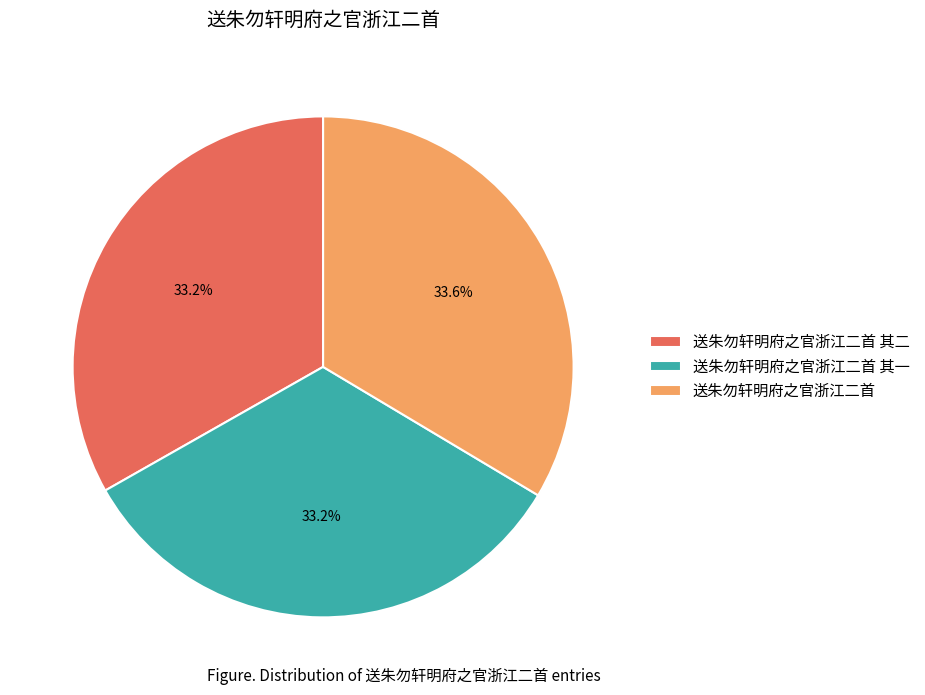

Combined, what portion of the pie is 送朱勿轩明府之官浙江二首 其二 and 送朱勿轩明府之官浙江二首?

66.8%